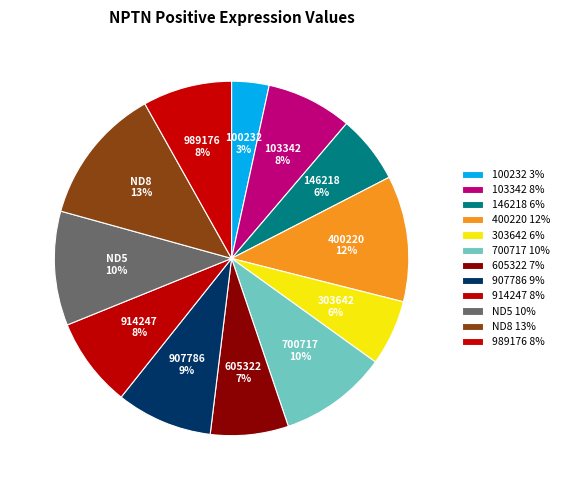

Does 303642 represent more than half of the total?

No